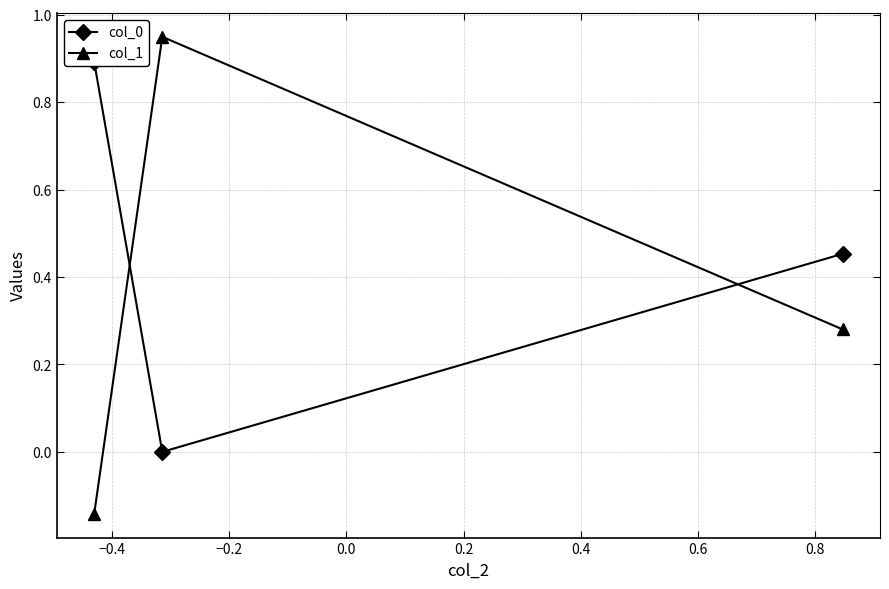

How many values in col_1 are below zero?

1